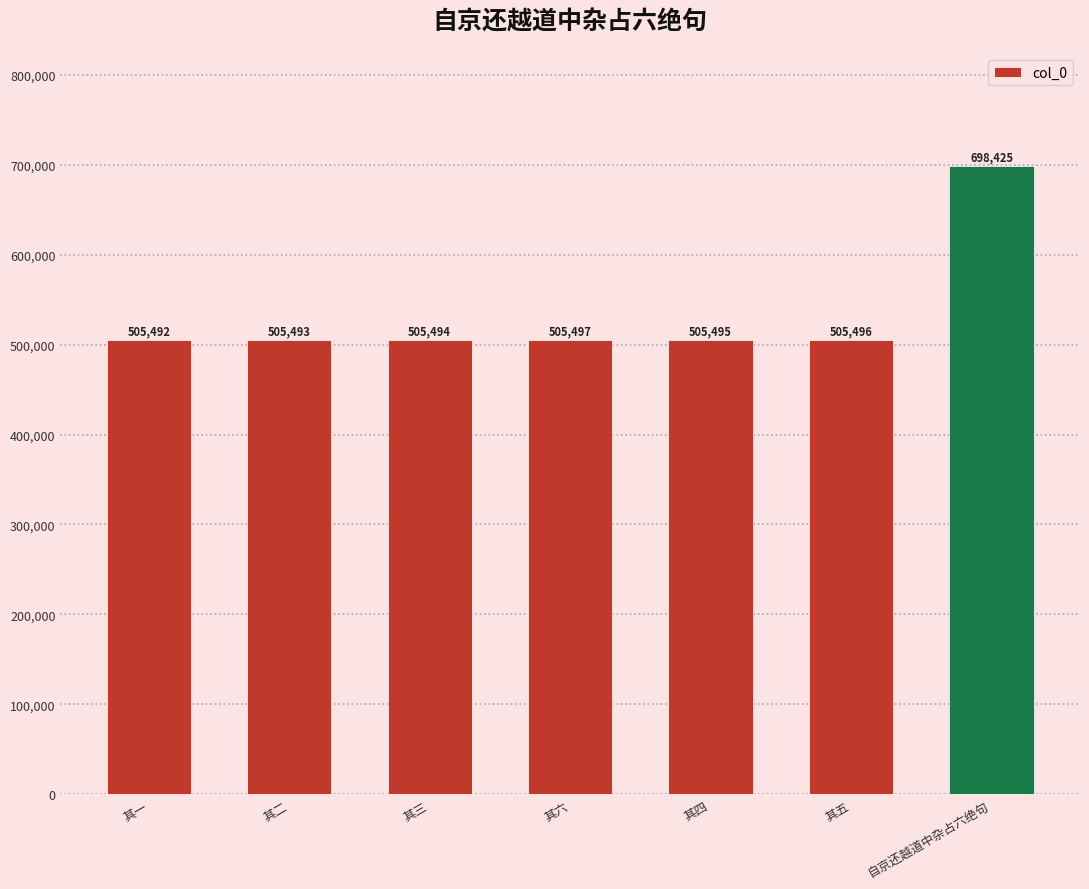

List the labels in order of value, smallest first.

其一, 其二, 其三, 其四, 其五, 其六, 自京还越道中杂占六绝句